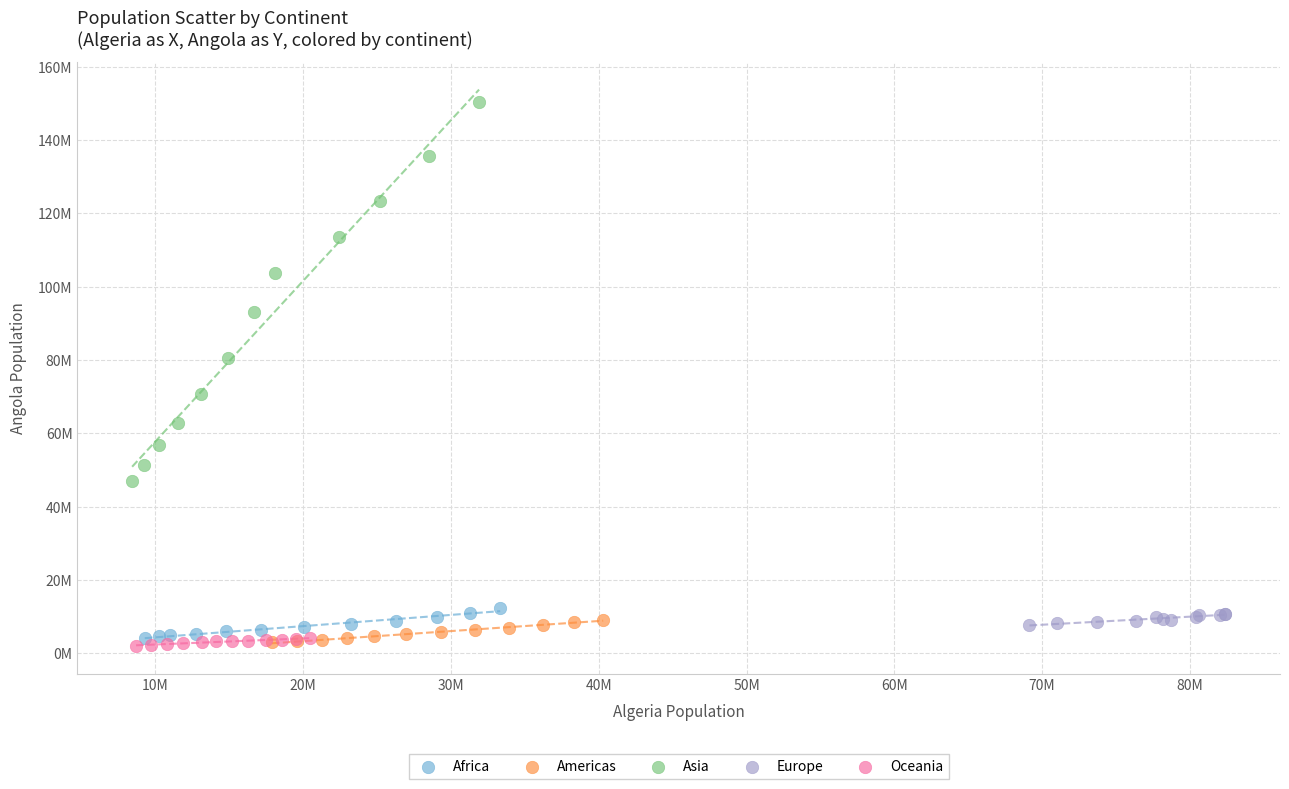

What are all the series names shown in the legend?

Africa, Americas, Asia, Europe, Oceania